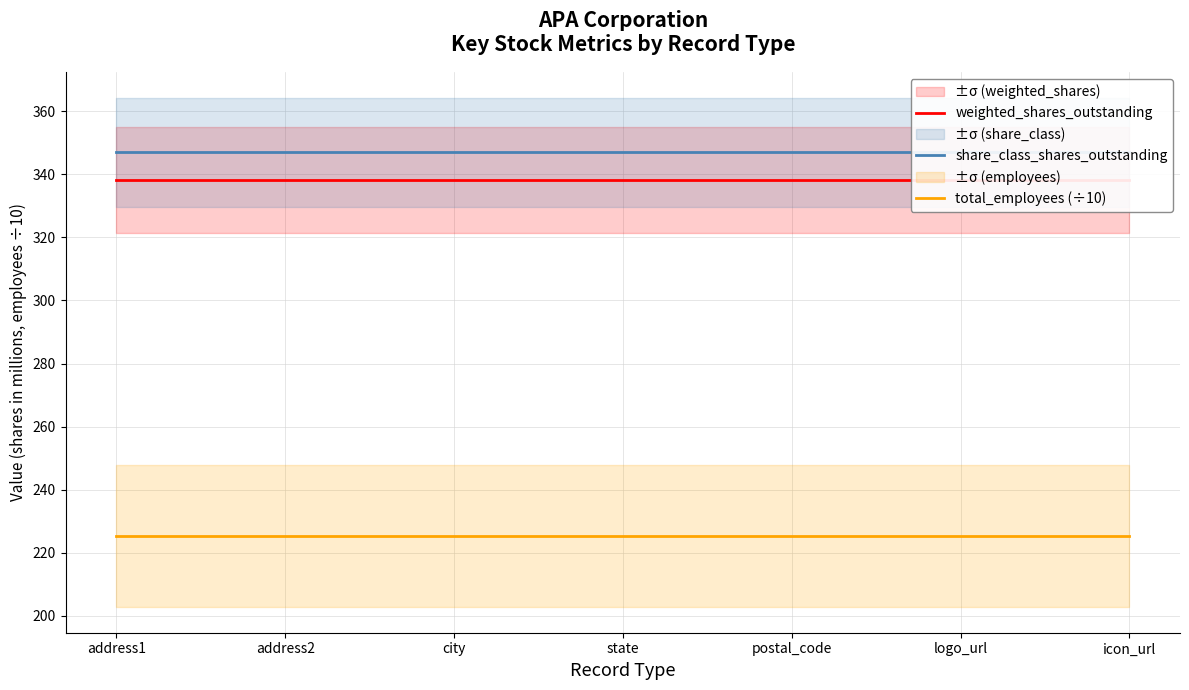

True or false: weighted_shares_outstanding has a value of 162.8 at postal_code.

False